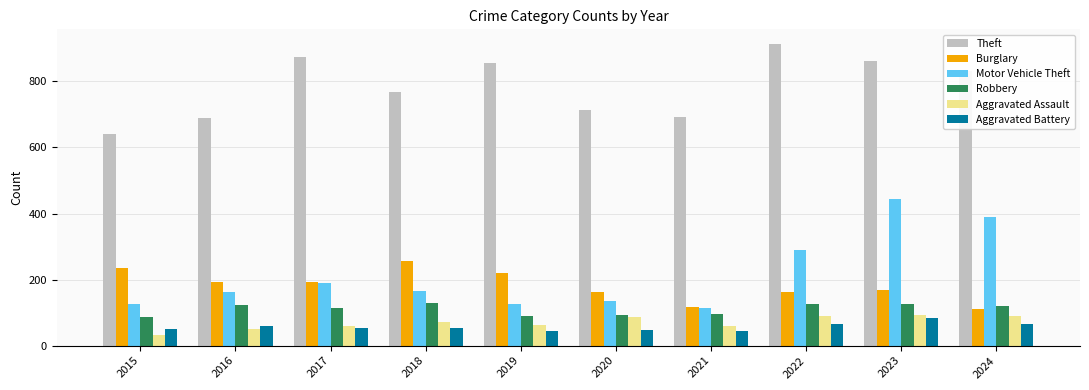

Which series changed the most between 2016 and 2022?

Theft